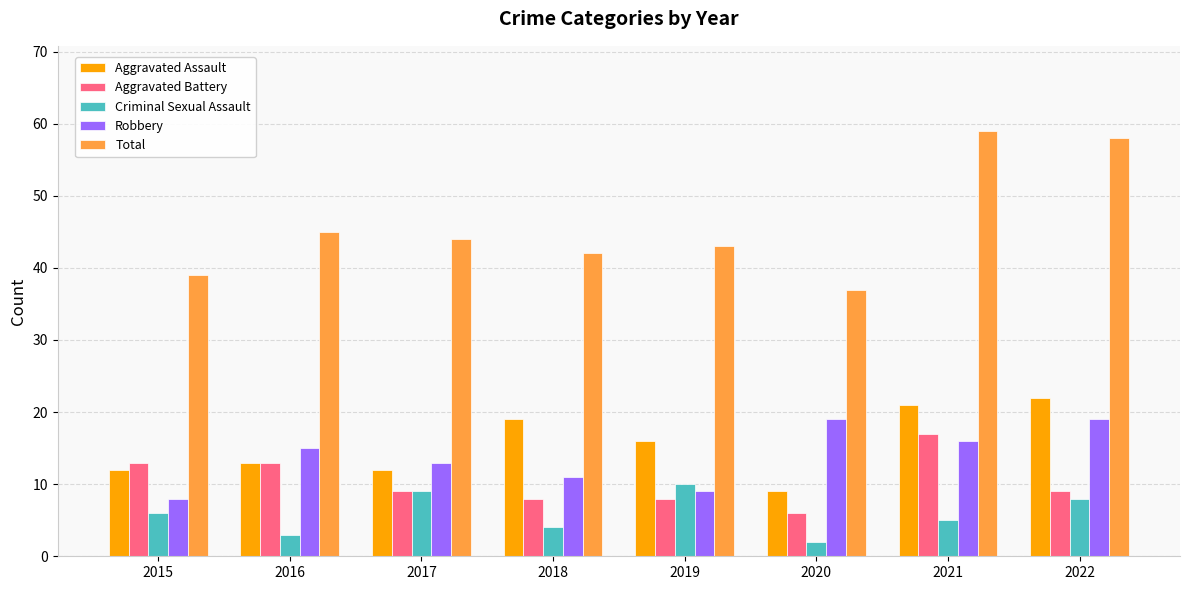

What are all the series names shown in the legend?

Aggravated Assault, Aggravated Battery, Criminal Sexual Assault, Robbery, Total